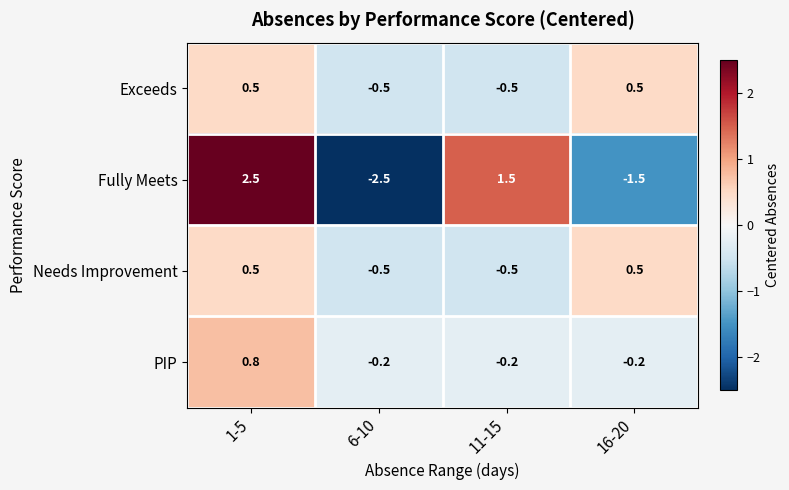

The value of Needs Improvement at 6-10 is -0.5. True or false?

True